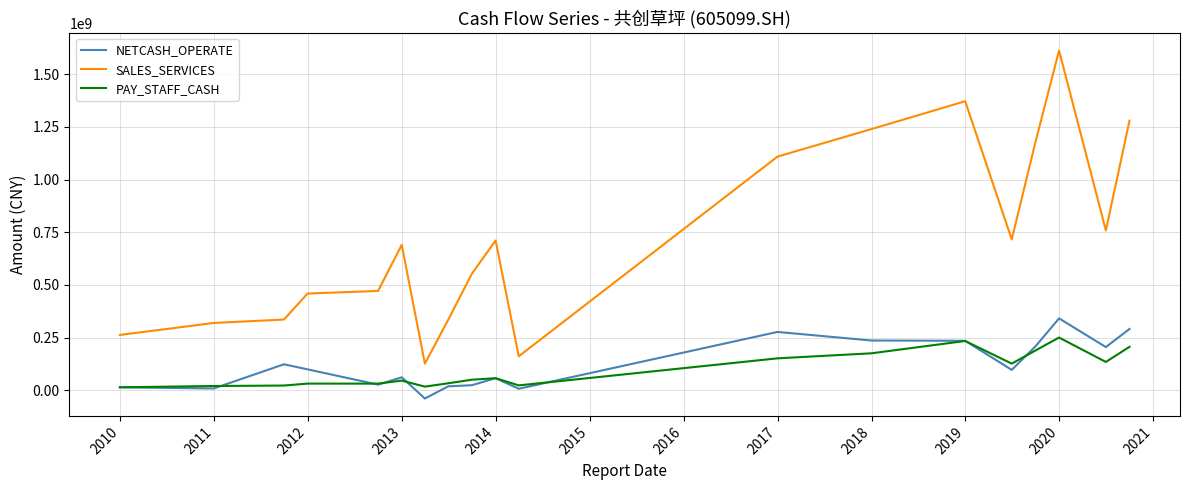

Which series has the largest total across all categories?

SALES_SERVICES